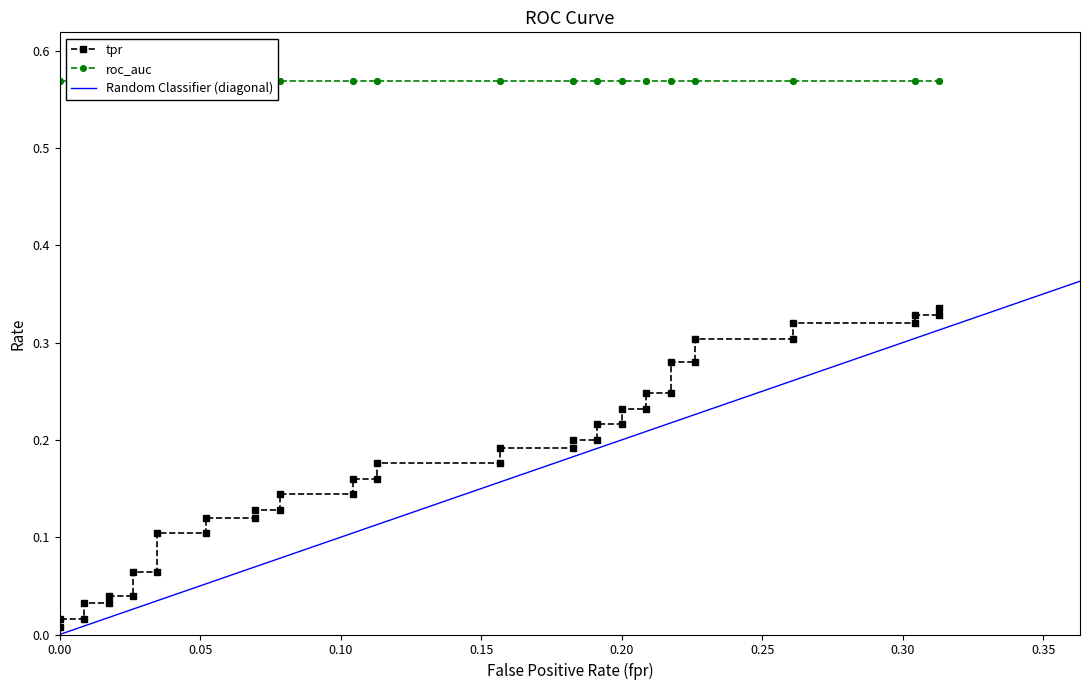

Is this an area chart (filled region under the line)?

No